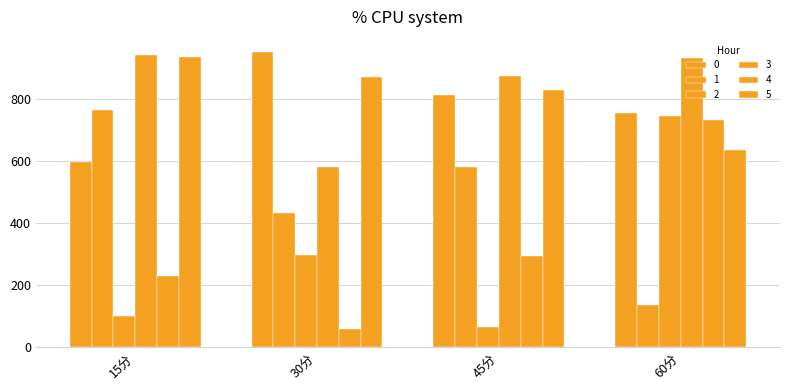

What is the total value across all series at 45分?

3452.7